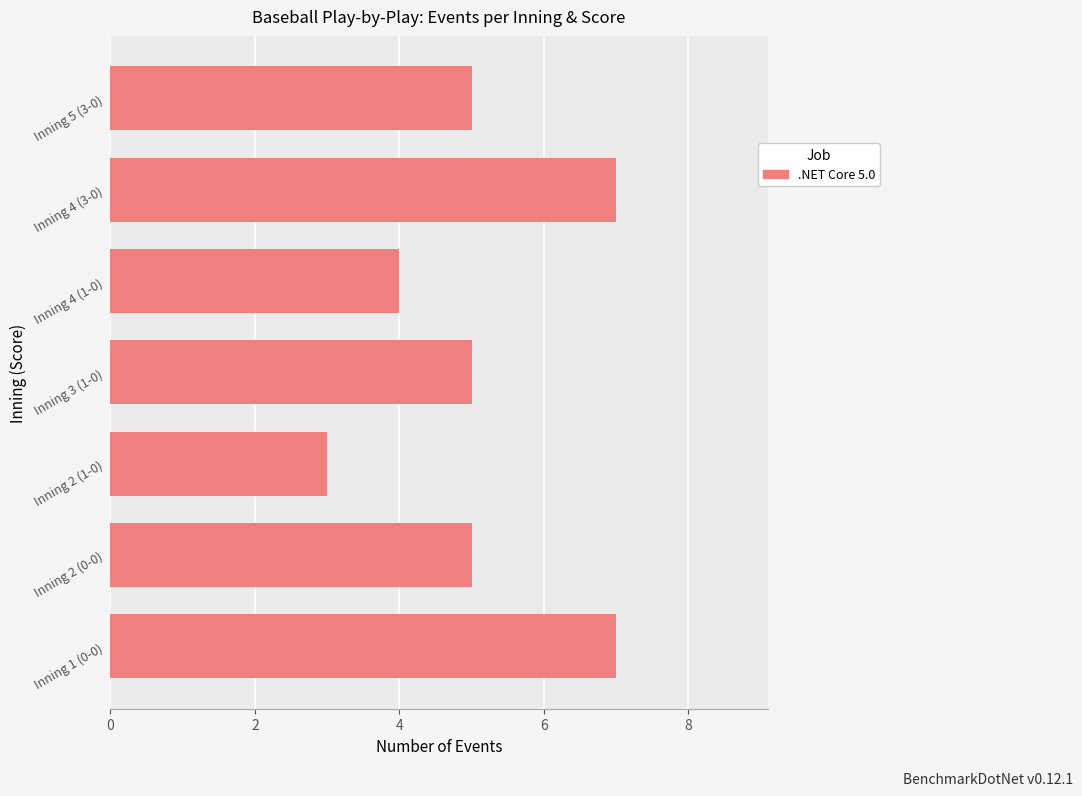

Reading bottom to top, list all the values displayed in this chart.

Inning 1 (0-0)=7	Inning 2 (0-0)=5	Inning 2 (1-0)=3	Inning 3 (1-0)=5	Inning 4 (1-0)=4	Inning 4 (3-0)=7	Inning 5 (3-0)=5